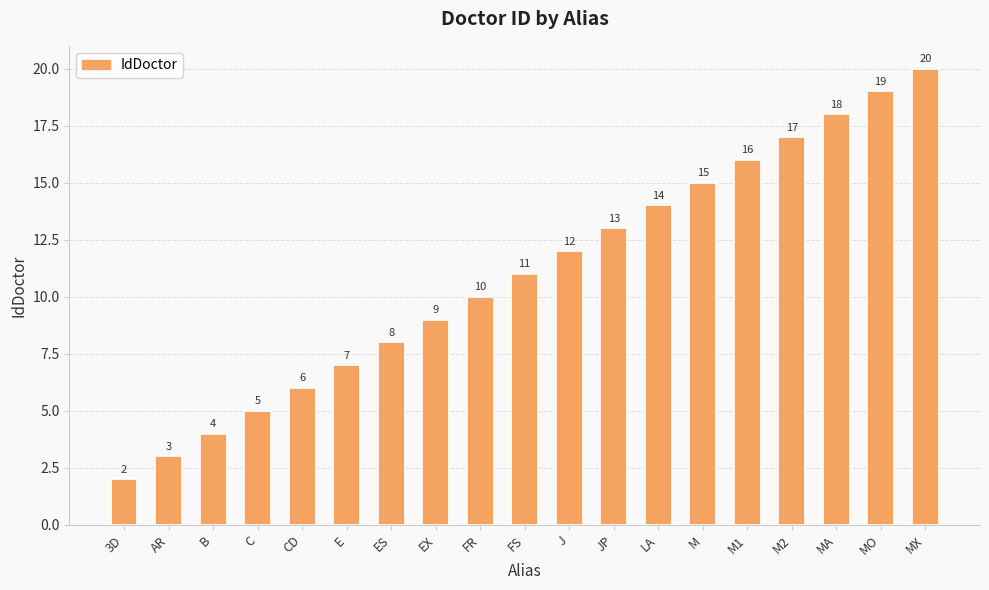

How many bars are there in total?

19